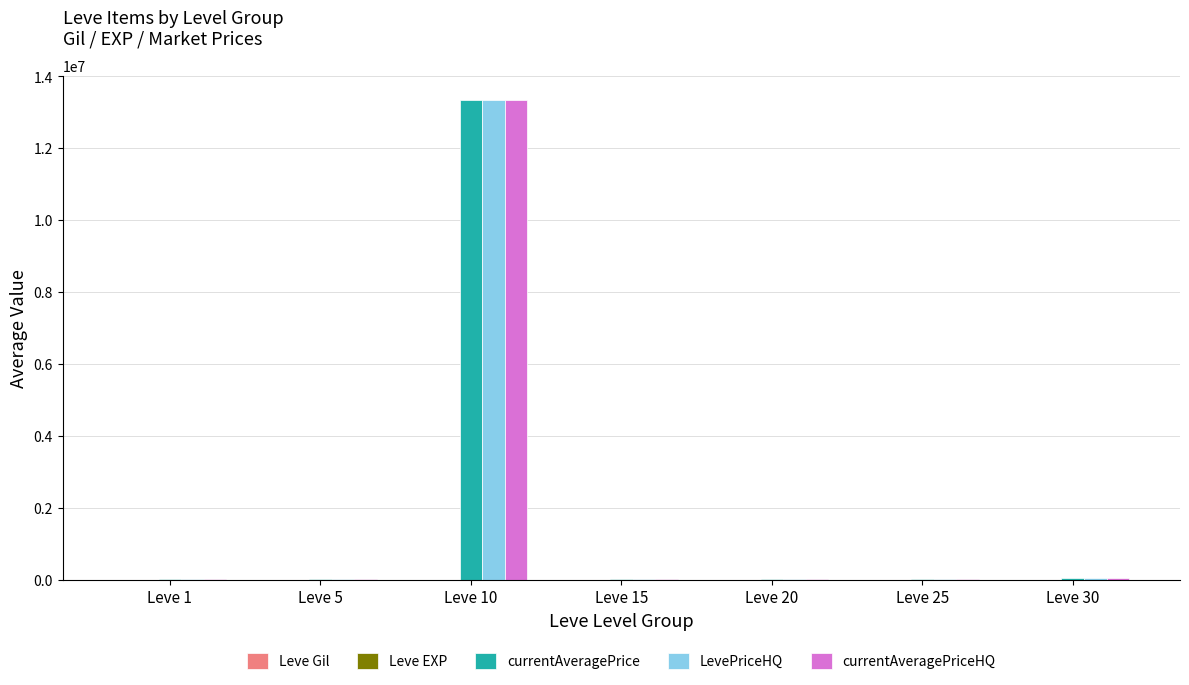

Count the number of data series in this chart.

5